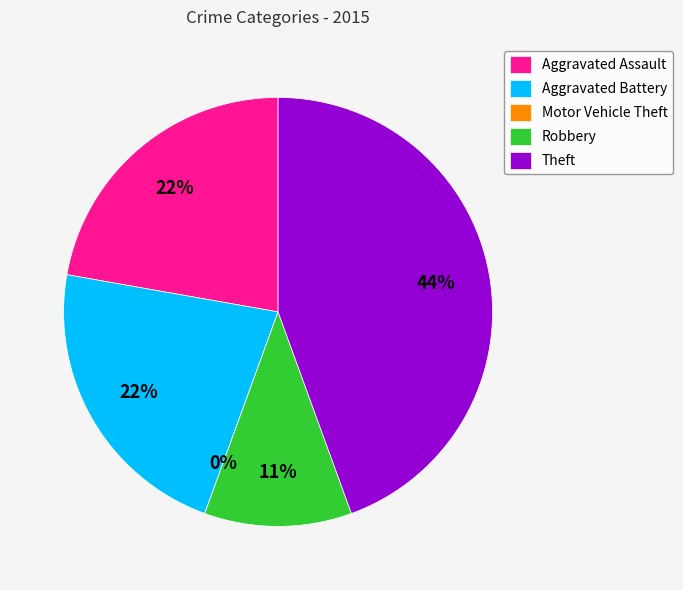

What percentage is NOT represented by Motor Vehicle Theft?

100.0%